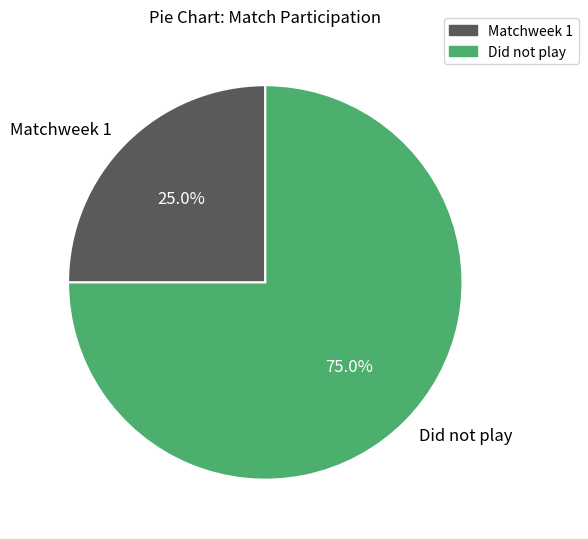

What percentage is the Did not play slice, to the nearest percent?

75%